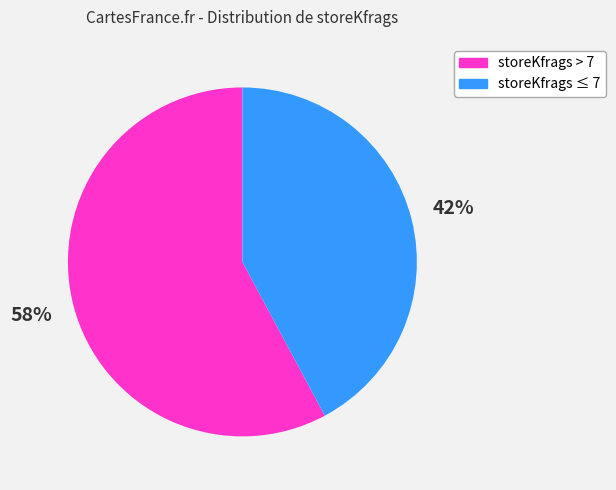

Is there a majority slice in this chart?

Yes